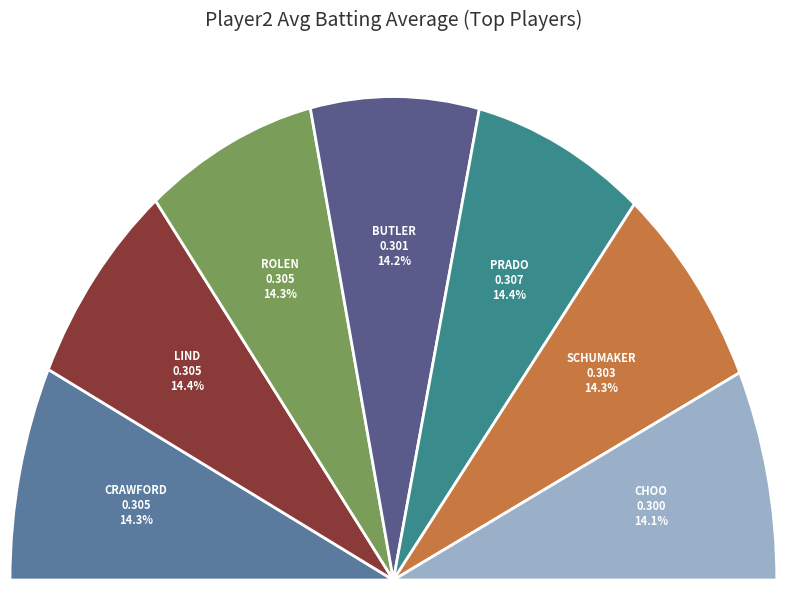

Which slice is the largest?

Erick Aybar